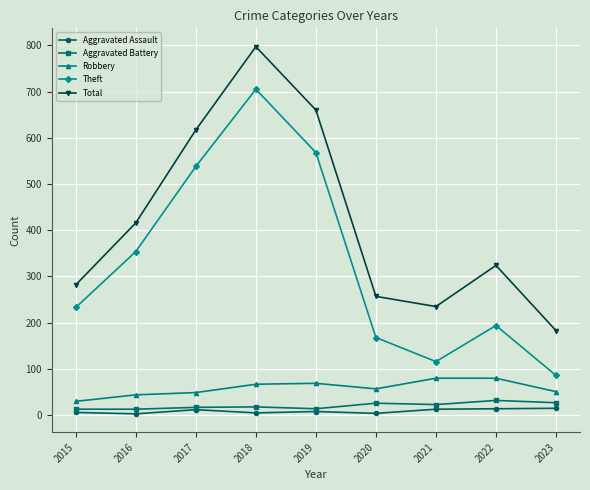

What is the highest value of the Aggravated Battery series?

32